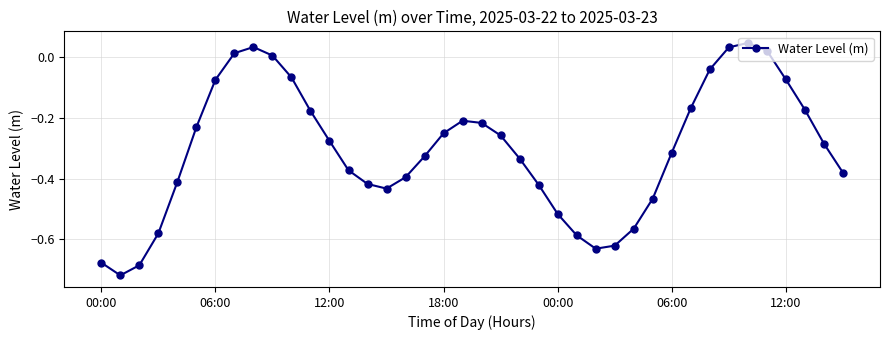

What is the difference between the second highest and minimum values?

0.8